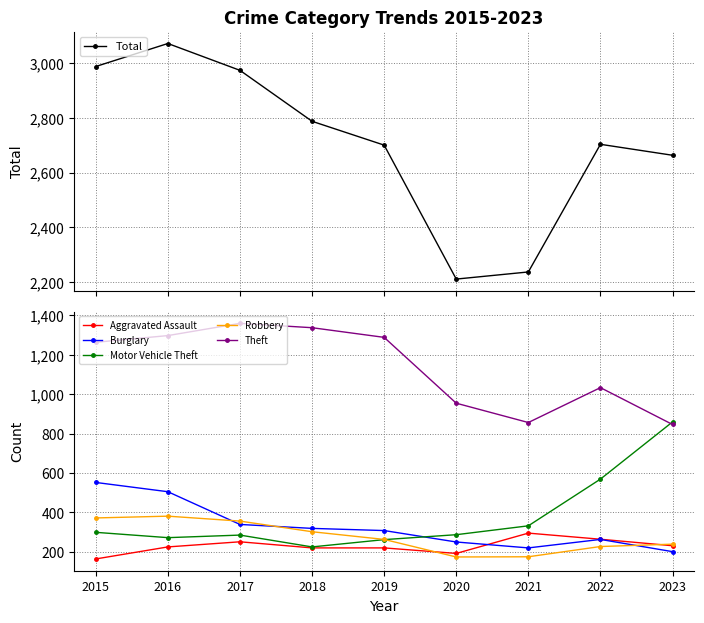

How many interior local peaks does the Robbery series have?

1